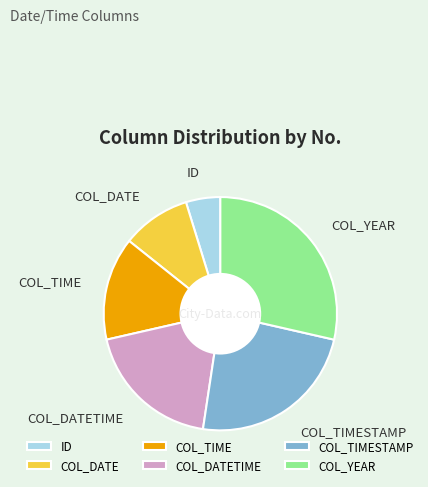

Which has a higher value, COL_TIMESTAMP or ID?

COL_TIMESTAMP